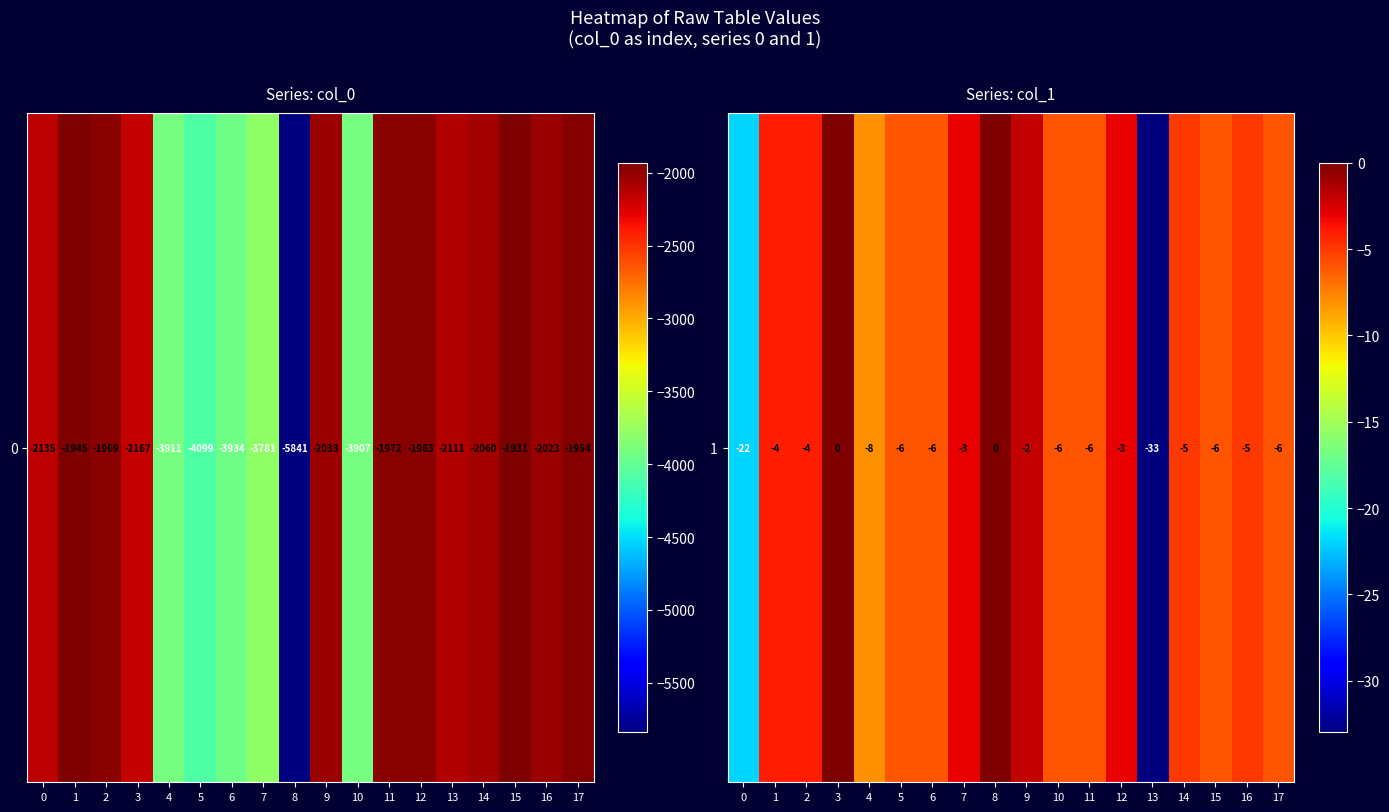

The value at 3 is 0. True or false?

True